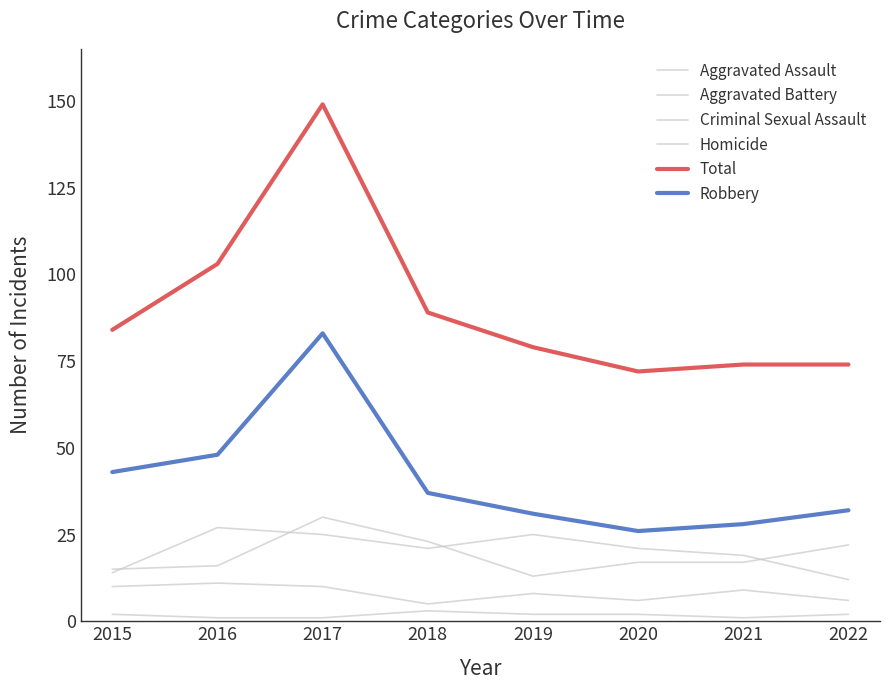

What is the minimum value shown in the chart?

1